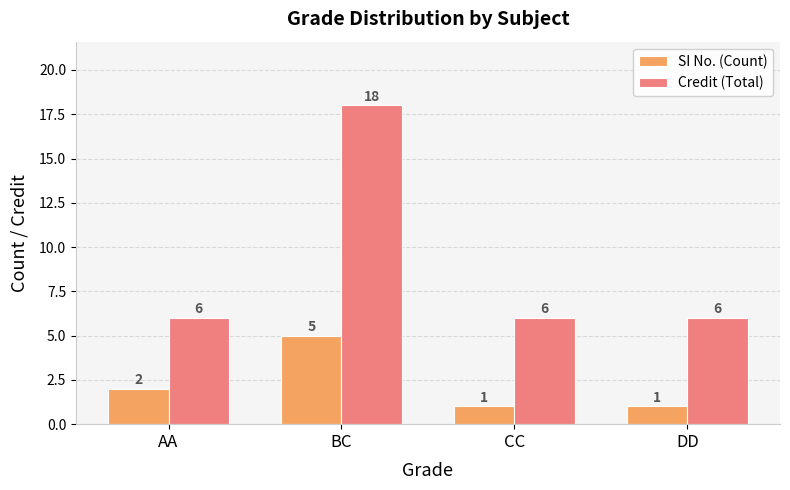

What is the label of the 3rd bar from the right?

BC